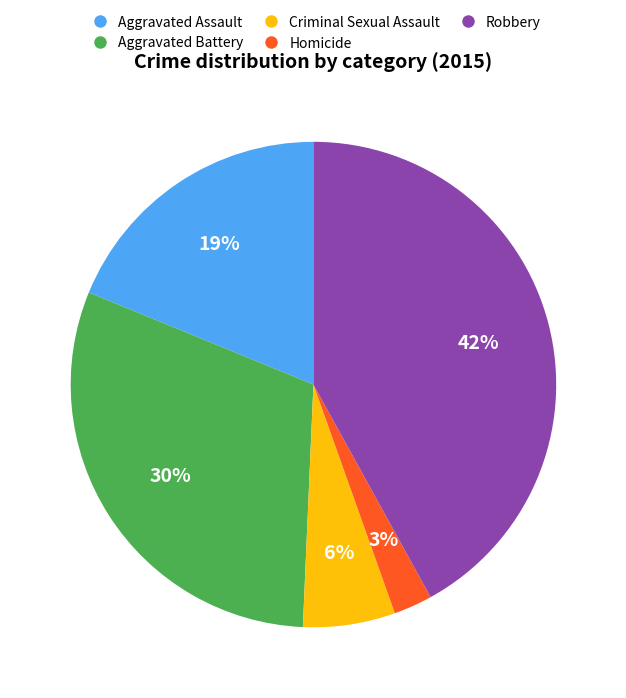

True or false: Criminal Sexual Assault accounts for 6% of the total.

True